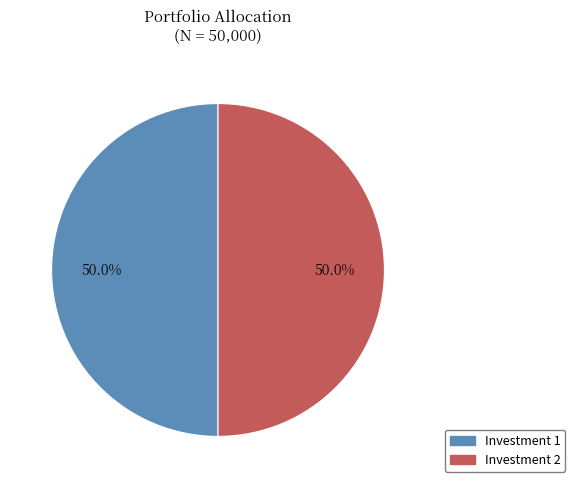

To the nearest percent, what is the average slice percentage?

50%